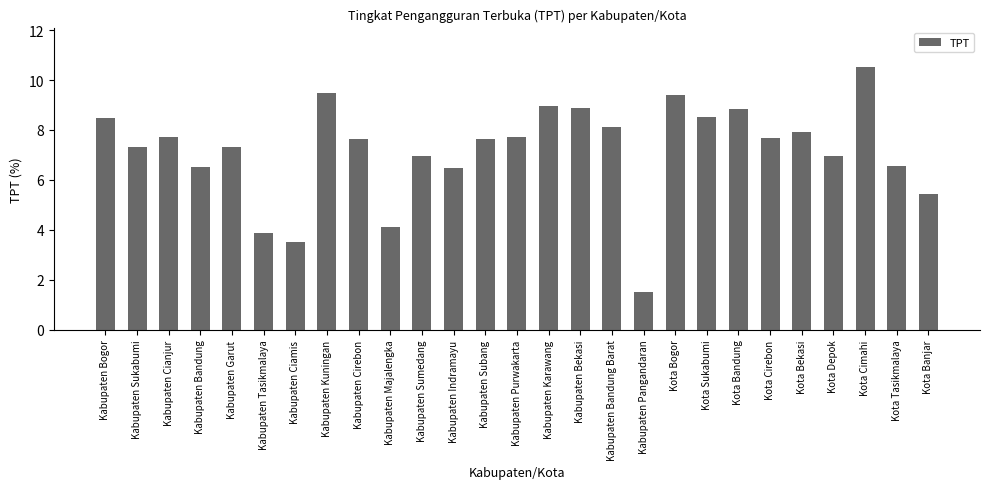

What is the difference between the values at Kabupaten Tasikmalaya and Kabupaten Bandung?

2.6